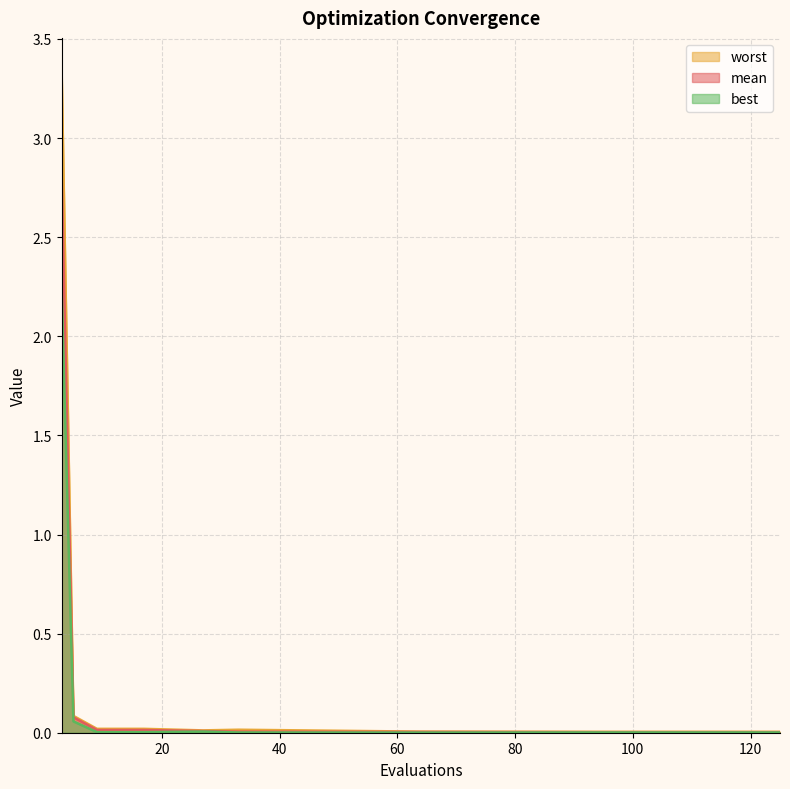

List the series in order of their peak value, lowest first.

best, mean, worst